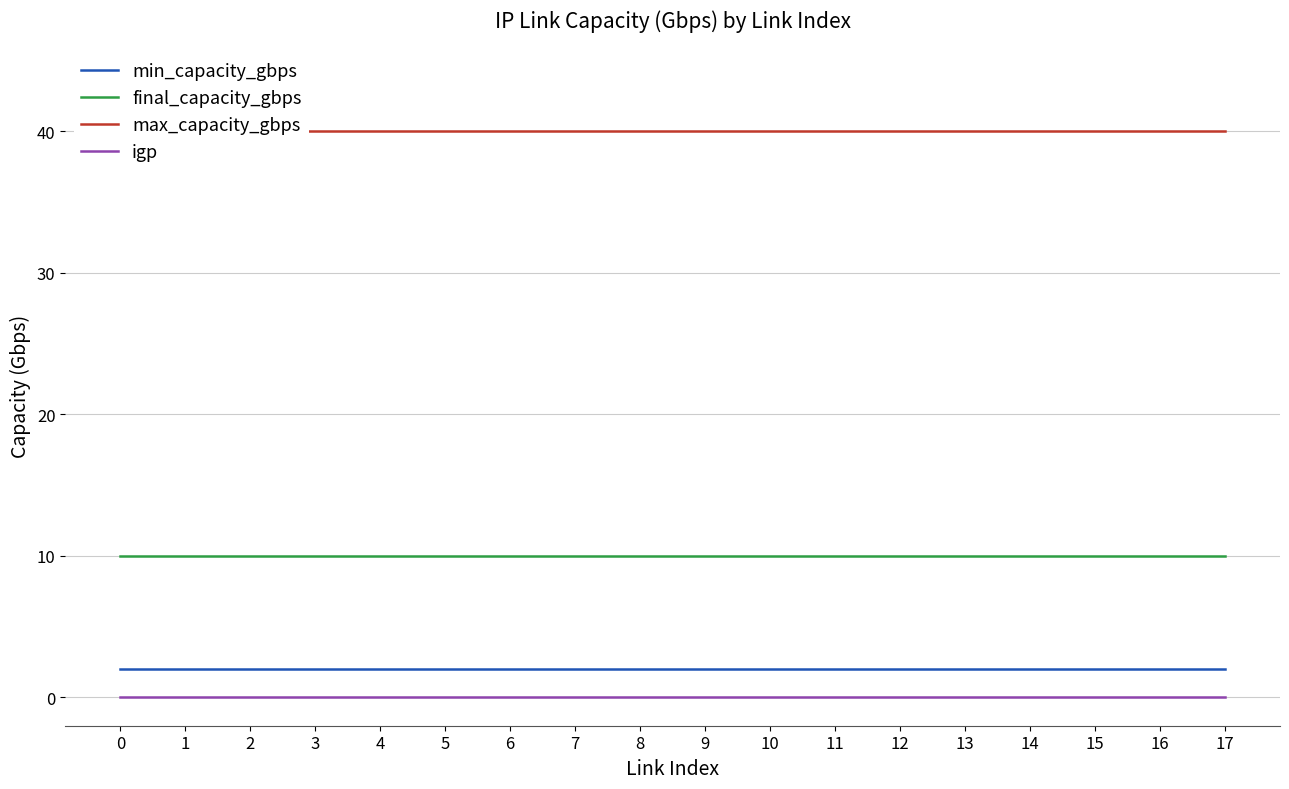

Is it true that min_capacity_gbps equals 2 at 17?

True